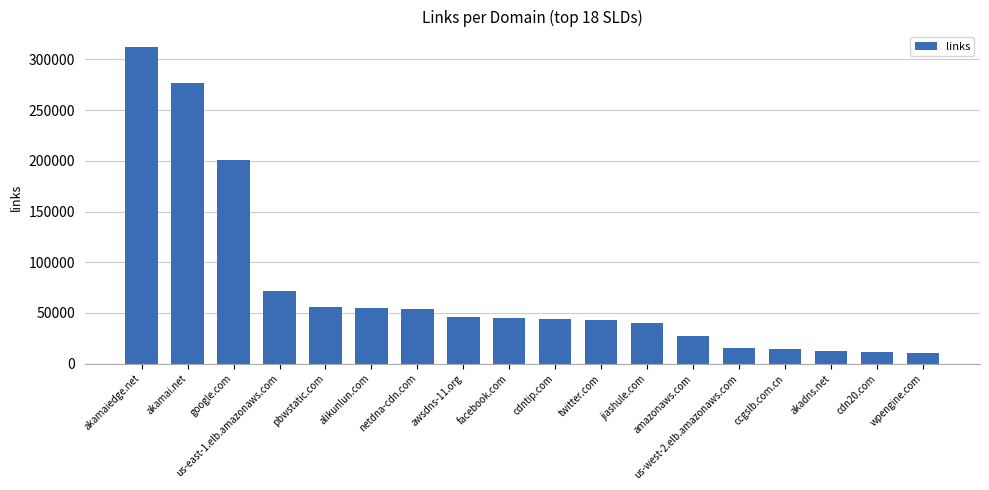

What is the average value?

74212